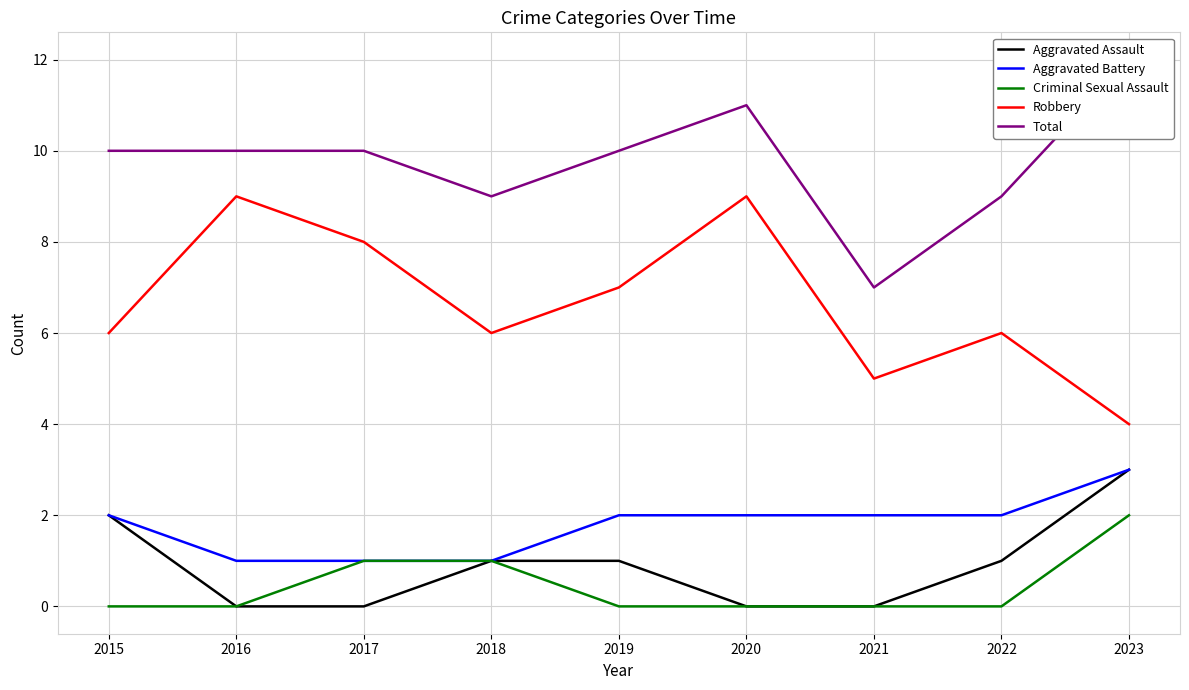

In Robbery, how many points are higher than both neighbors (excluding endpoints)?

3